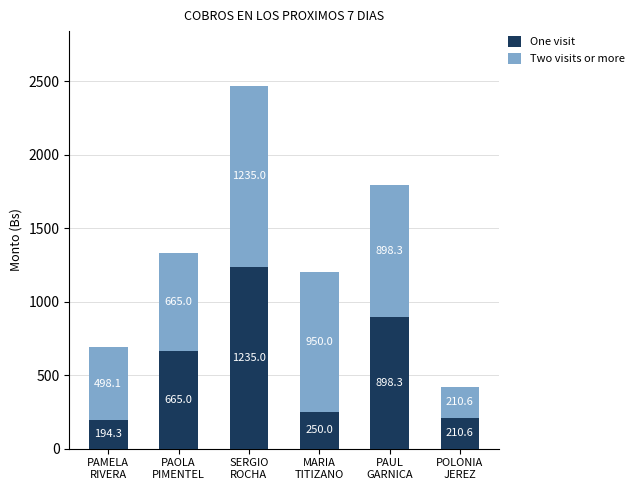

What is the average value of the One visit series?

575.5